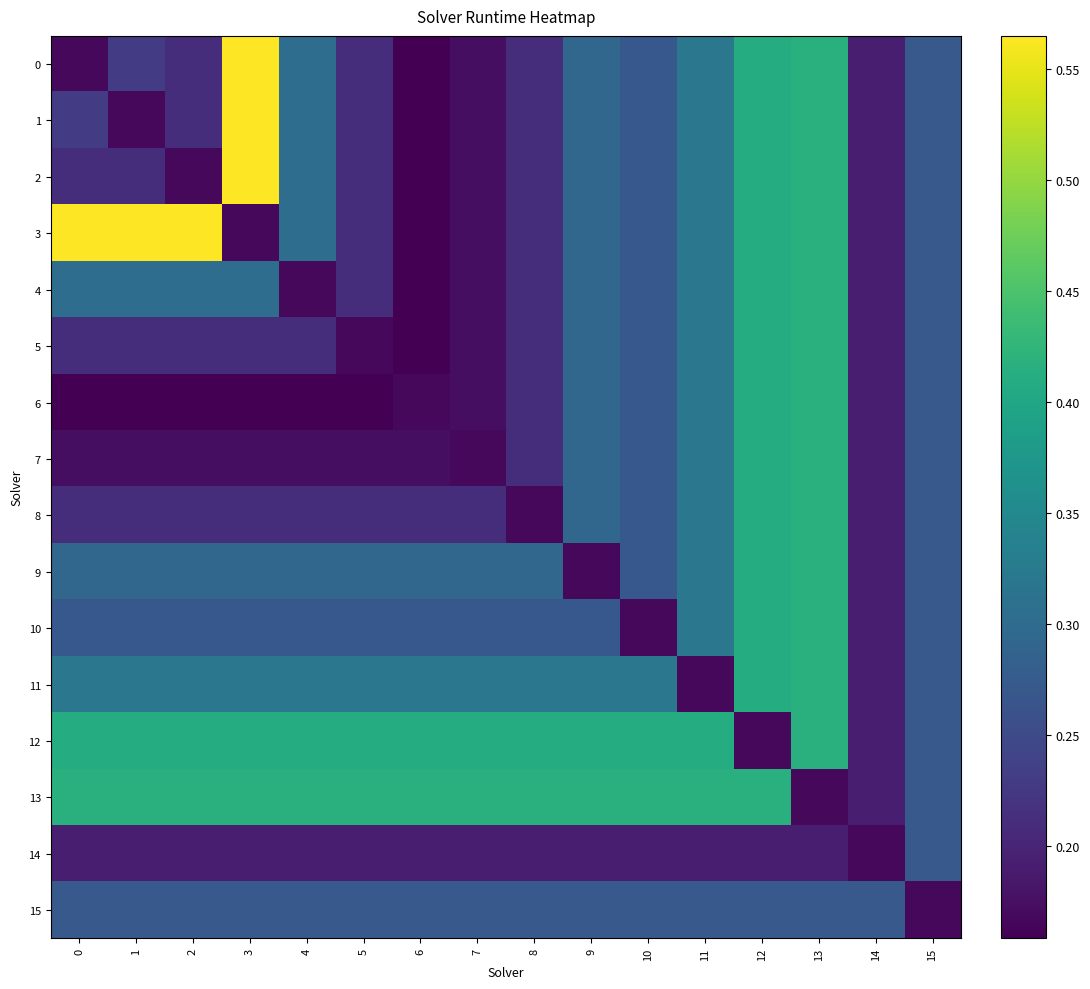

What is the smallest value displayed?

0.2